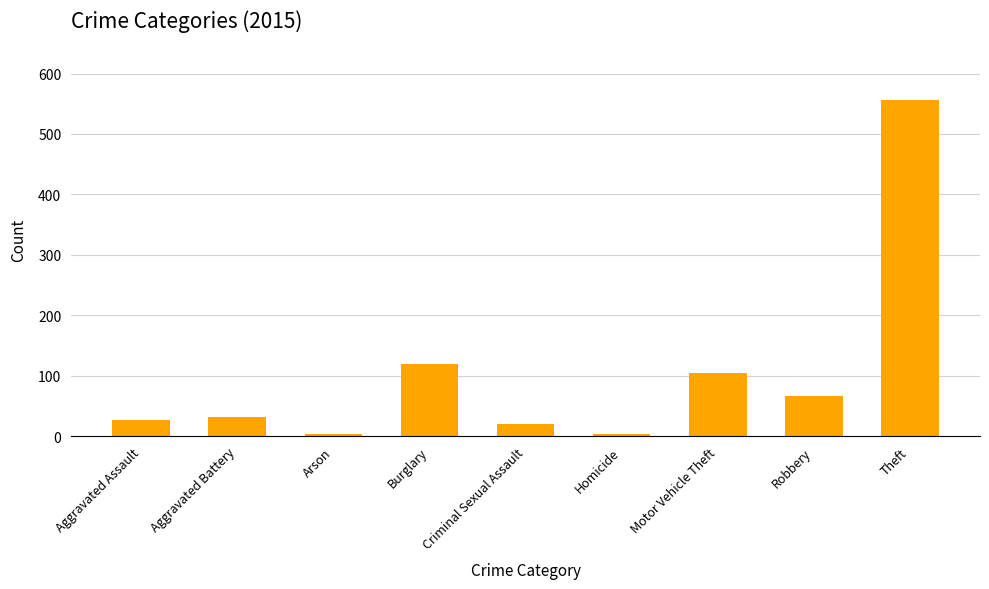

What is the maximum value shown in the chart?

556